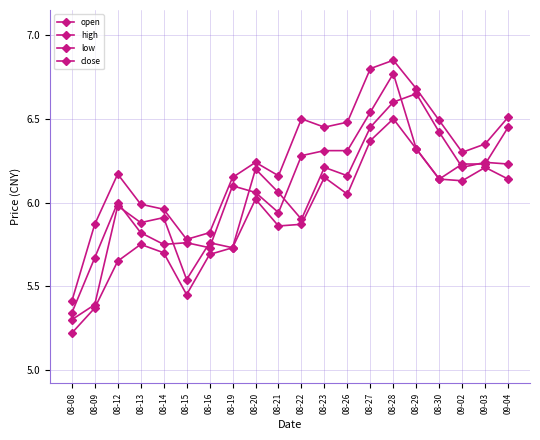

The value of low at 08-16 is 5.7. True or false?

True